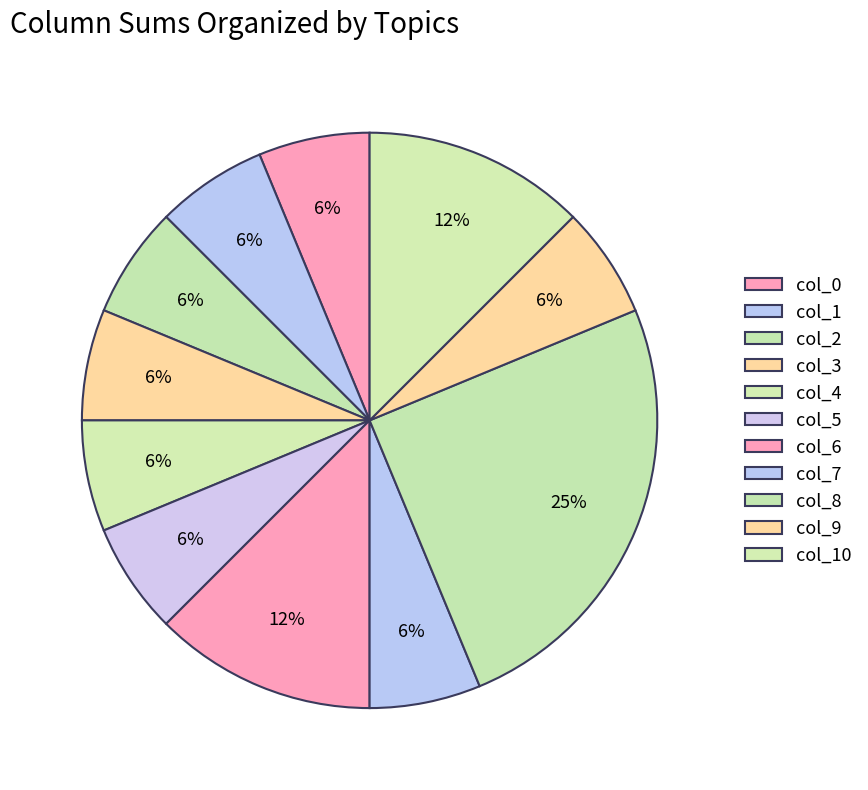

How many slices are in this pie chart?

11